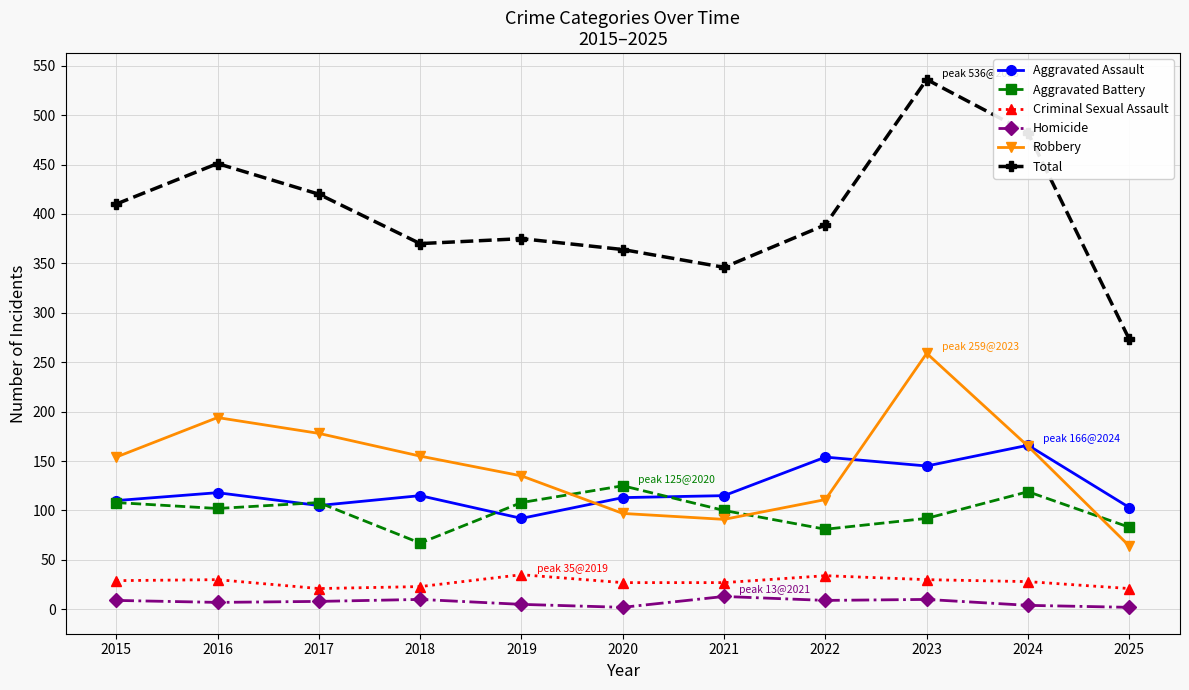

What are all the series names shown in the legend?

Aggravated Assault, Aggravated Battery, Criminal Sexual Assault, Homicide, Robbery, Total